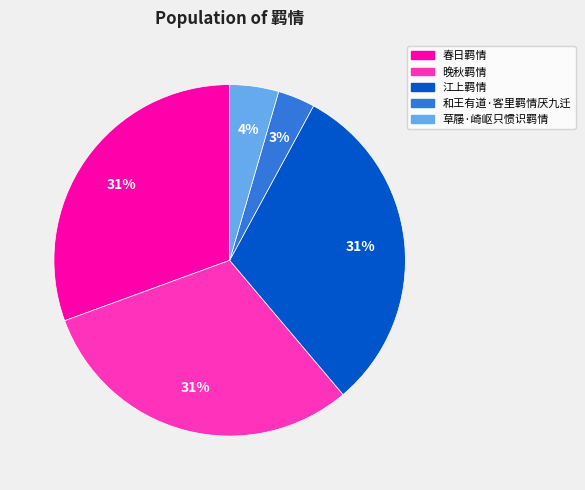

The 春日羁情 slice represents 31% of the pie. True or false?

True